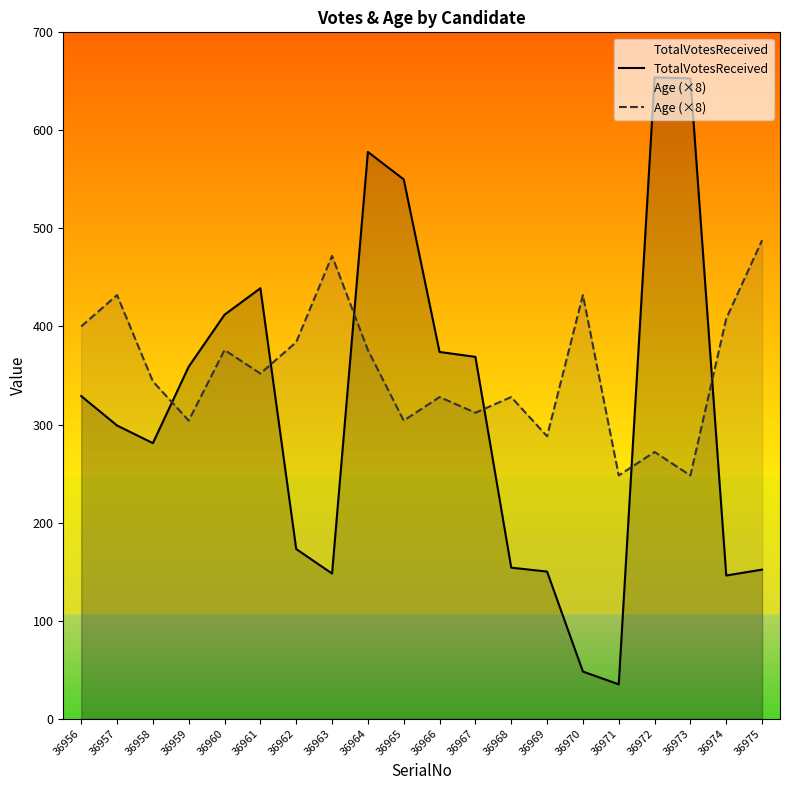

The TotalVotesReceived series shows 439 at 36961. True or false?

True